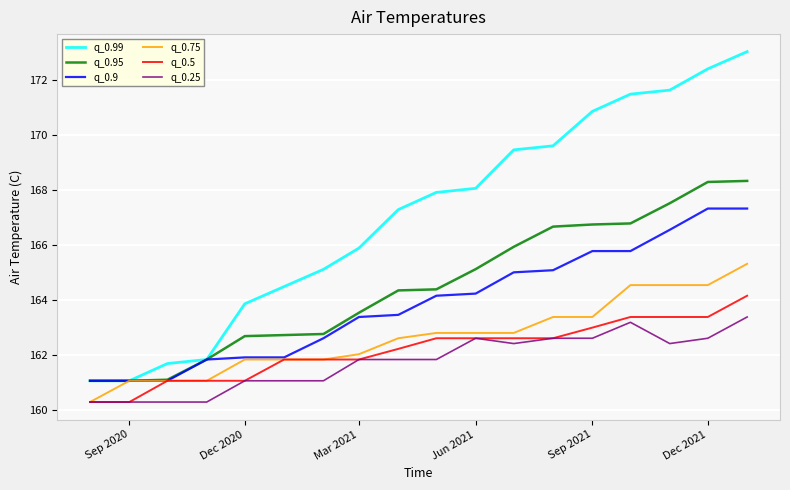

Which series has the widest spread of values?

q_0.99